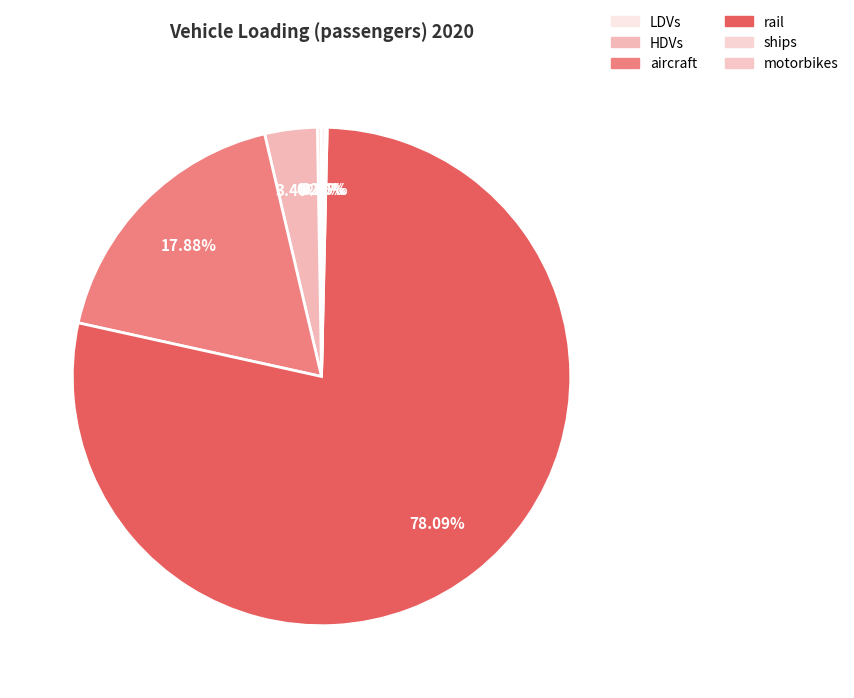

What is the ratio of the value at HDVs to the value at motorbikes?

16.7